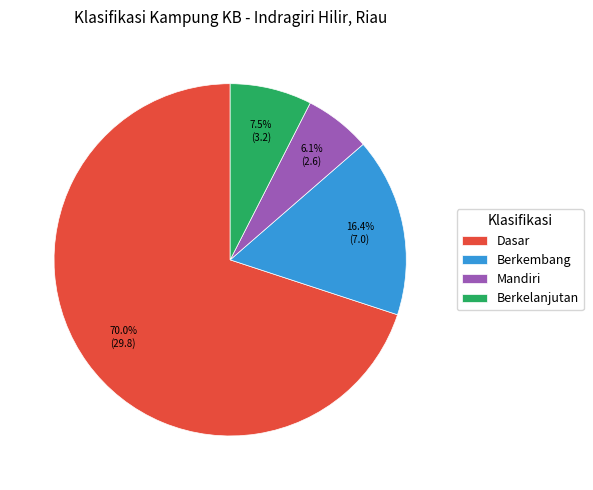

Does any single category account for the majority?

Yes